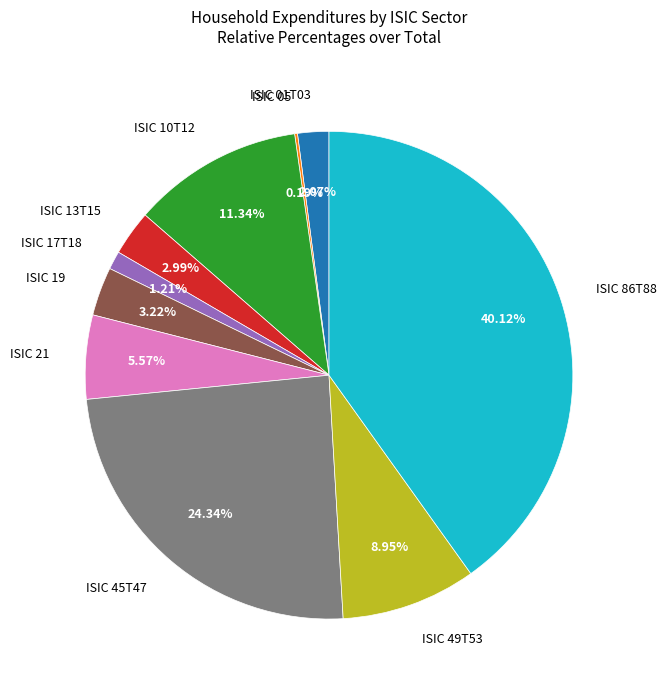

Does any single category account for the majority?

No